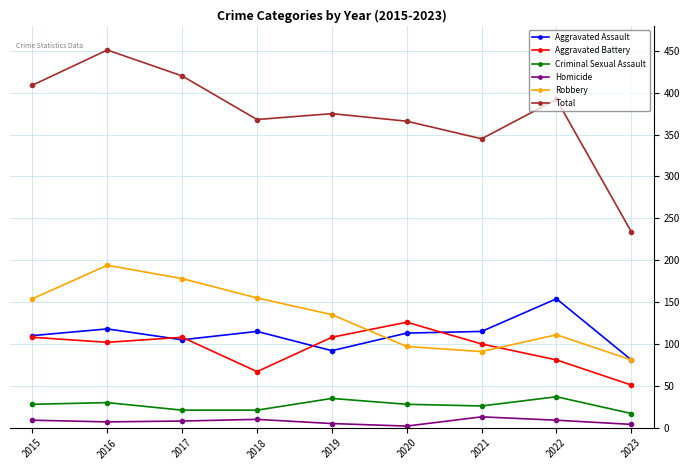

What are all the series names shown in the legend?

Aggravated Assault, Aggravated Battery, Criminal Sexual Assault, Homicide, Robbery, Total